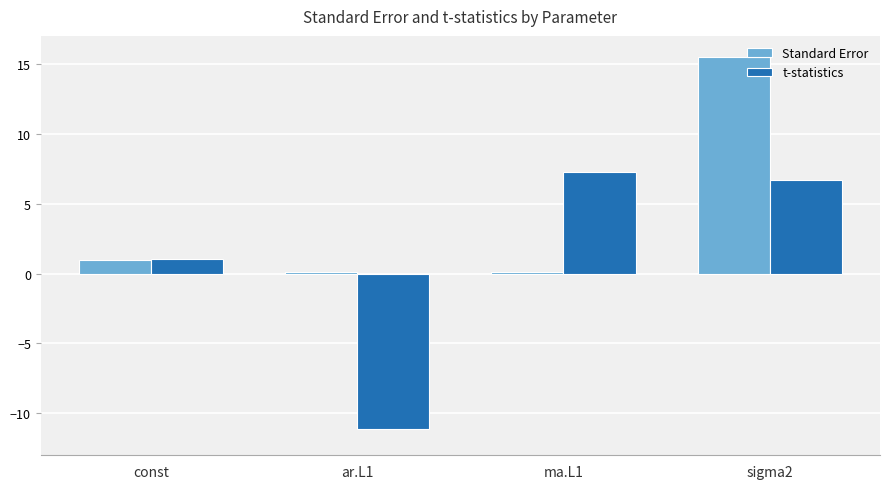

Which series changed the most between ar.L1 and sigma2?

t-statistics